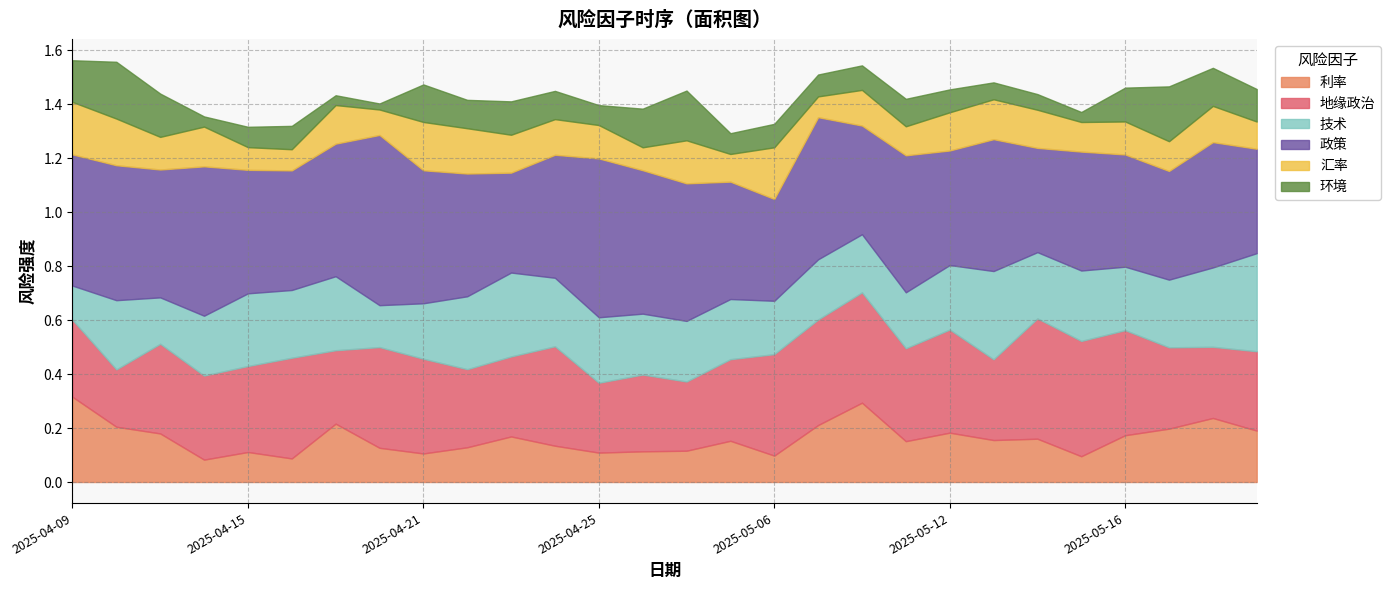

Reading left to right, transcribe all the data shown in this chart.

利率: 2025-04-09=0.3	2025-04-10=0.2	2025-04-11=0.2	2025-04-14=0.1	2025-04-15=0.1	2025-04-16=0.1	2025-04-17=0.2	2025-04-18=0.1	2025-04-21=0.1	2025-04-22=0.1	2025-04-23=0.2	2025-04-24=0.1	2025-04-25=0.1	2025-04-28=0.1	2025-04-29=0.1	2025-04-30=0.2	2025-05-06=0.1	2025-05-07=0.2	2025-05-08=0.3	2025-05-09=0.2	2025-05-12=0.2	2025-05-13=0.2	2025-05-14=0.2	2025-05-15=0.1	2025-05-16=0.2	2025-05-19=0.2	2025-05-20=0.2	2025-05-21=0.2
地缘政治: 2025-04-09=0.3	2025-04-10=0.2	2025-04-11=0.3	2025-04-14=0.3	2025-04-15=0.3	2025-04-16=0.4	2025-04-17=0.3	2025-04-18=0.4	2025-04-21=0.4	2025-04-22=0.3	2025-04-23=0.3	2025-04-24=0.4	2025-04-25=0.3	2025-04-28=0.3	2025-04-29=0.3	2025-04-30=0.3	2025-05-06=0.4	2025-05-07=0.4	2025-05-08=0.4	2025-05-09=0.3	2025-05-12=0.4	2025-05-13=0.3	2025-05-14=0.4	2025-05-15=0.4	2025-05-16=0.4	2025-05-19=0.3	2025-05-20=0.3	2025-05-21=0.3
技术: 2025-04-09=0.1	2025-04-10=0.3	2025-04-11=0.2	2025-04-14=0.2	2025-04-15=0.3	2025-04-16=0.3	2025-04-17=0.3	2025-04-18=0.2	2025-04-21=0.2	2025-04-22=0.3	2025-04-23=0.3	2025-04-24=0.3	2025-04-25=0.2	2025-04-28=0.2	2025-04-29=0.2	2025-04-30=0.2	2025-05-06=0.2	2025-05-07=0.2	2025-05-08=0.2	2025-05-09=0.2	2025-05-12=0.2	2025-05-13=0.3	2025-05-14=0.2	2025-05-15=0.3	2025-05-16=0.2	2025-05-19=0.3	2025-05-20=0.3	2025-05-21=0.4
政策: 2025-04-09=0.5	2025-04-10=0.5	2025-04-11=0.5	2025-04-14=0.6	2025-04-15=0.5	2025-04-16=0.4	2025-04-17=0.5	2025-04-18=0.6	2025-04-21=0.5	2025-04-22=0.5	2025-04-23=0.4	2025-04-24=0.5	2025-04-25=0.6	2025-04-28=0.5	2025-04-29=0.5	2025-04-30=0.4	2025-05-06=0.4	2025-05-07=0.5	2025-05-08=0.4	2025-05-09=0.5	2025-05-12=0.4	2025-05-13=0.5	2025-05-14=0.4	2025-05-15=0.4	2025-05-16=0.4	2025-05-19=0.4	2025-05-20=0.5	2025-05-21=0.4
汇率: 2025-04-09=0.2	2025-04-10=0.2	2025-04-11=0.1	2025-04-14=0.1	2025-04-15=0.1	2025-04-16=0.1	2025-04-17=0.1	2025-04-18=0.1	2025-04-21=0.2	2025-04-22=0.2	2025-04-23=0.1	2025-04-24=0.1	2025-04-25=0.1	2025-04-28=0.1	2025-04-29=0.2	2025-04-30=0.1	2025-05-06=0.2	2025-05-07=0.1	2025-05-08=0.1	2025-05-09=0.1	2025-05-12=0.1	2025-05-13=0.1	2025-05-14=0.1	2025-05-15=0.1	2025-05-16=0.1	2025-05-19=0.1	2025-05-20=0.1	2025-05-21=0.1
环境: 2025-04-09=0.2	2025-04-10=0.2	2025-04-11=0.2	2025-04-14=0.0	2025-04-15=0.1	2025-04-16=0.1	2025-04-17=0.0	2025-04-18=0.0	2025-04-21=0.1	2025-04-22=0.1	2025-04-23=0.1	2025-04-24=0.1	2025-04-25=0.1	2025-04-28=0.1	2025-04-29=0.2	2025-04-30=0.1	2025-05-06=0.1	2025-05-07=0.1	2025-05-08=0.1	2025-05-09=0.1	2025-05-12=0.1	2025-05-13=0.1	2025-05-14=0.1	2025-05-15=0.0	2025-05-16=0.1	2025-05-19=0.2	2025-05-20=0.1	2025-05-21=0.1